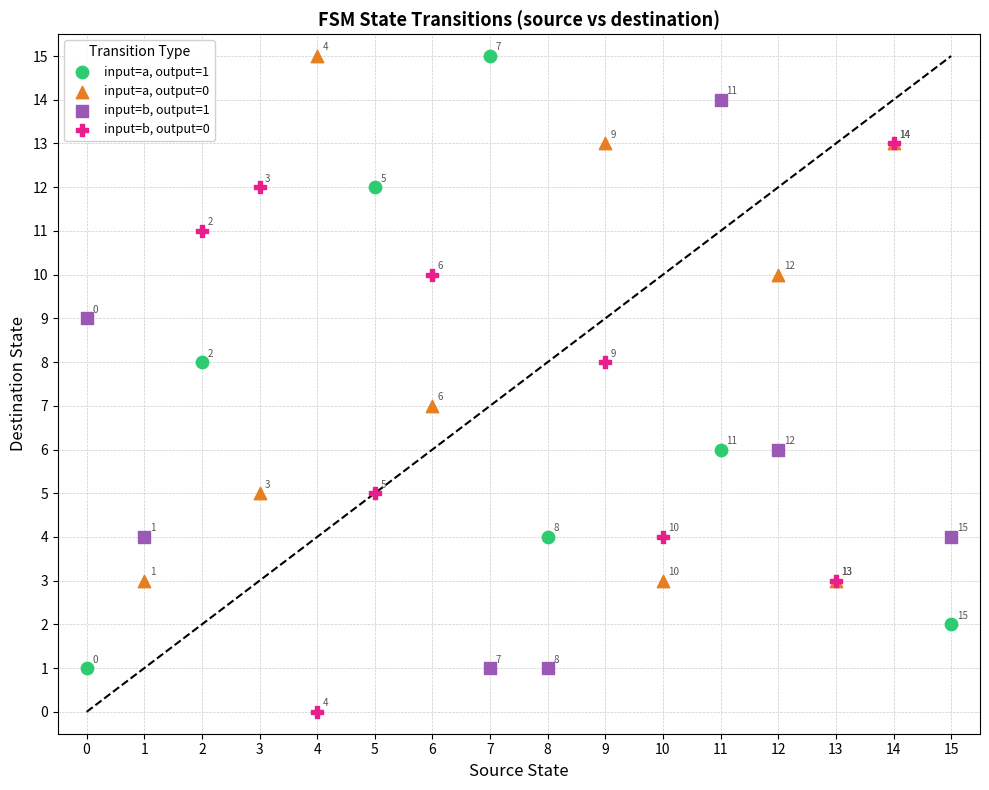

Which series contains the lowest Y value?

input=b, output=0